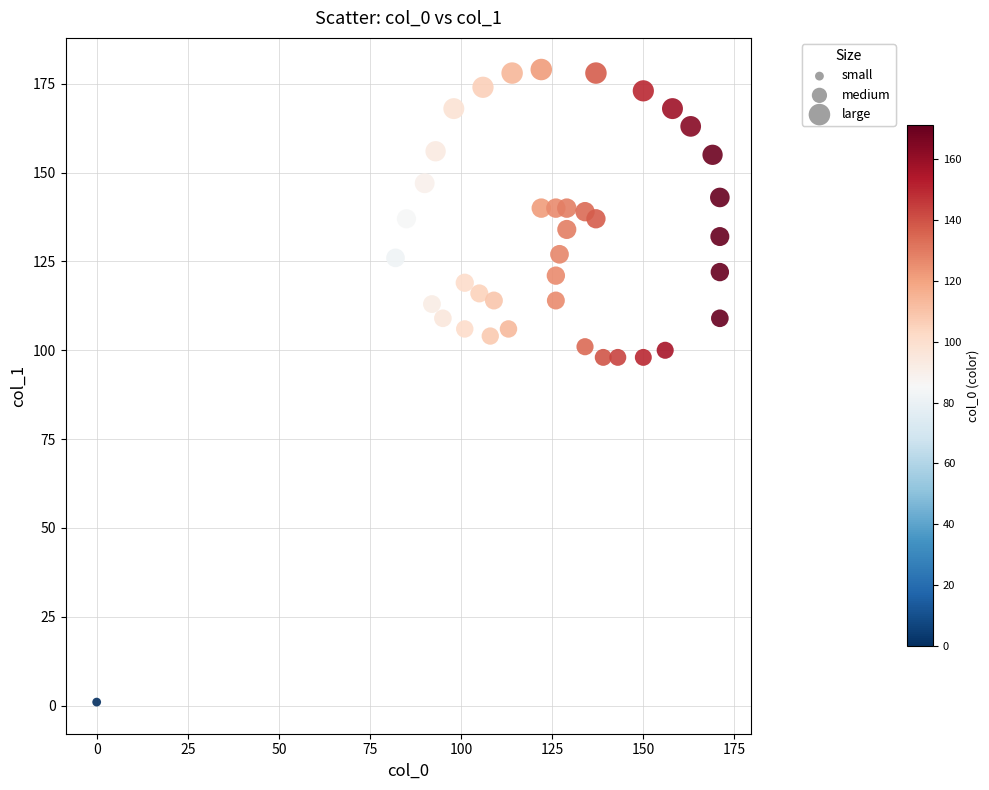

What is the range of Y values (max minus min)?

178